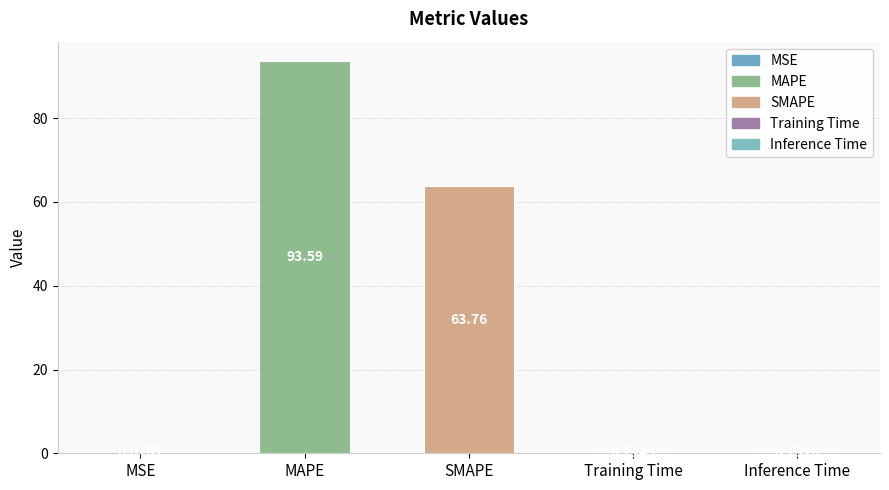

What is the change in value from MAPE to SMAPE?

-29.8